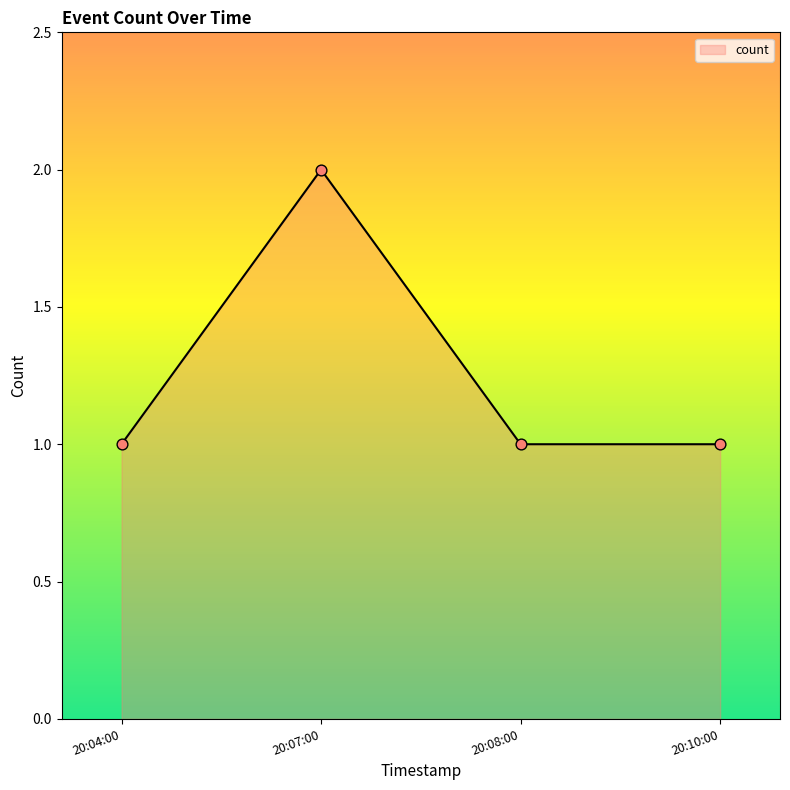

What is the ratio of the value at 20:08:00 to the value at 20:10:00?

1.0